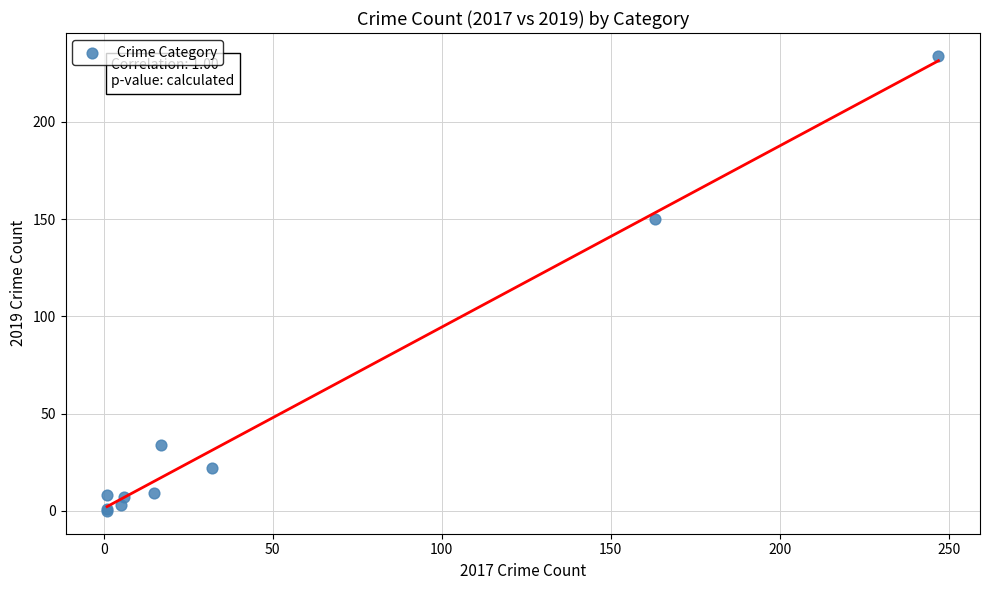

What Y value in the scatter plot is closest to 117?

150